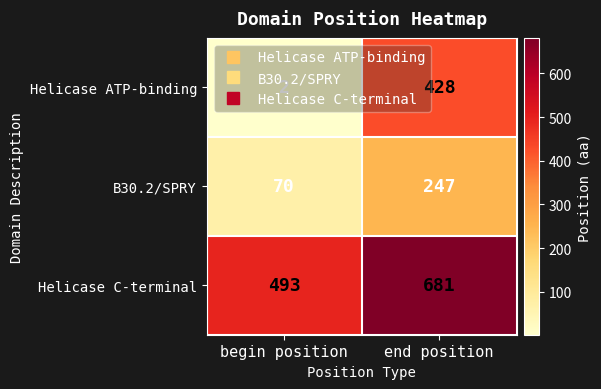

Where is Helicase C-terminal nearest to the value 587?

begin position